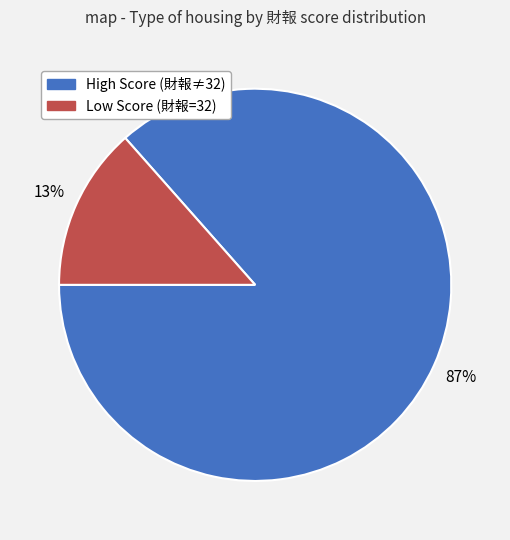

What is the largest slice in the pie chart?

High Score (財報≠32)